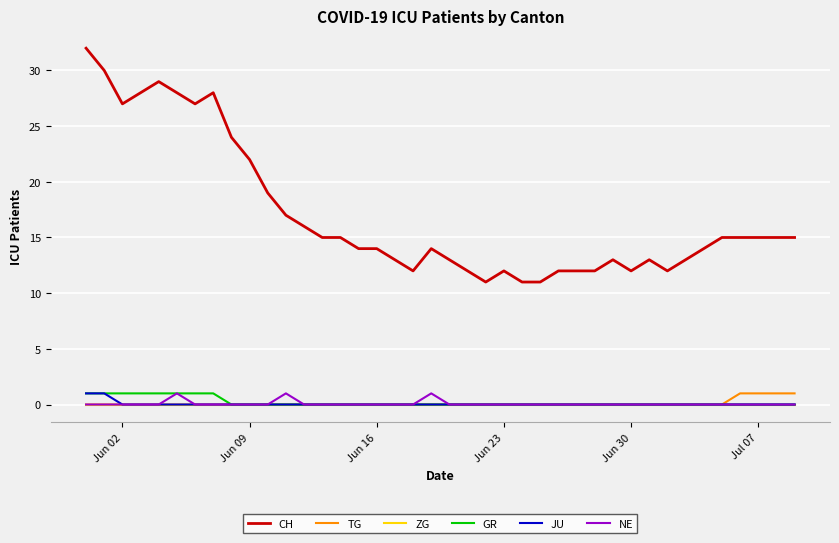

What are all the series names shown in the legend?

CH, TG, ZG, GR, JU, NE